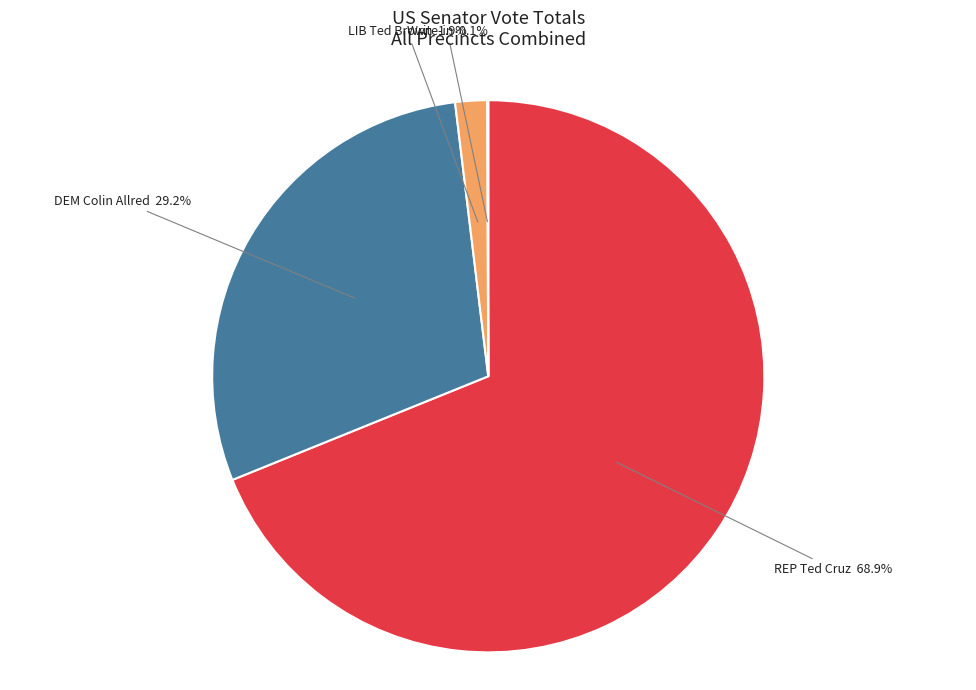

To the nearest percent, what is the difference between the largest and smallest slice percentages?

69%